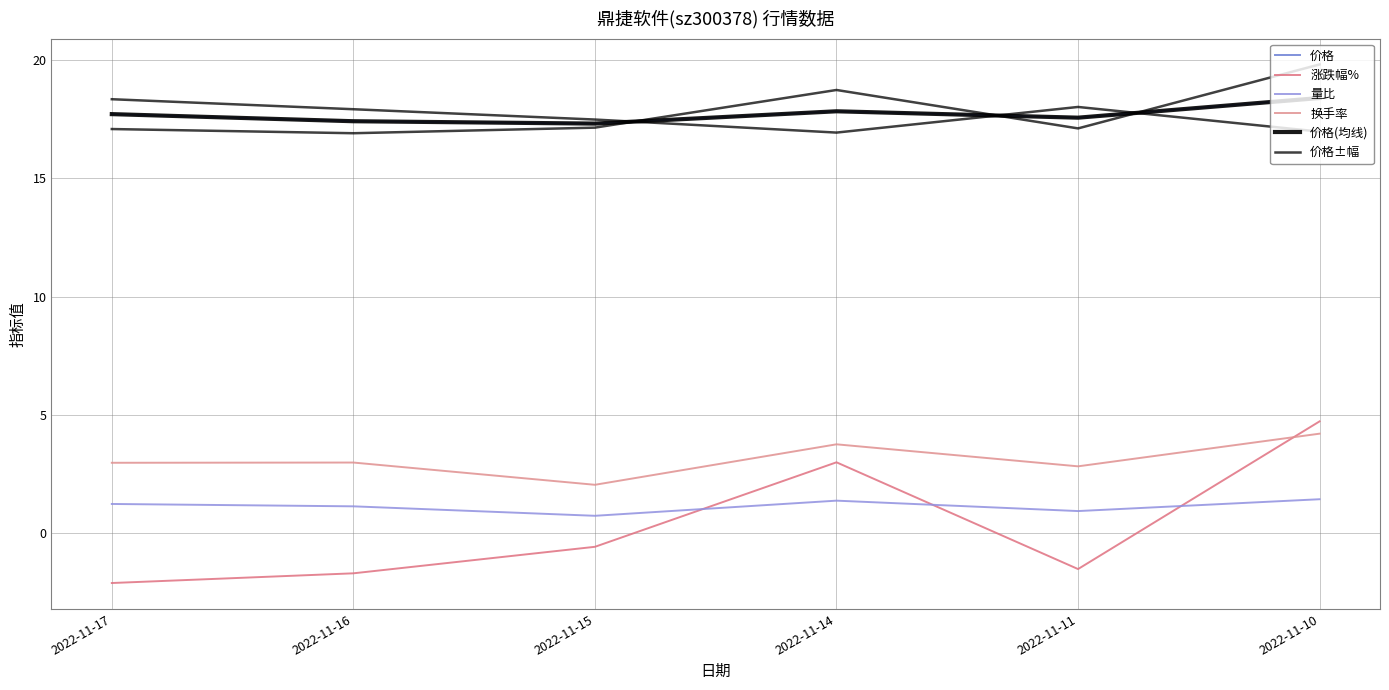

At 2022-11-14, list the series in order from largest to smallest.

价格±幅, 价格, 价格(均线), 换手率, 涨跌幅%, 量比